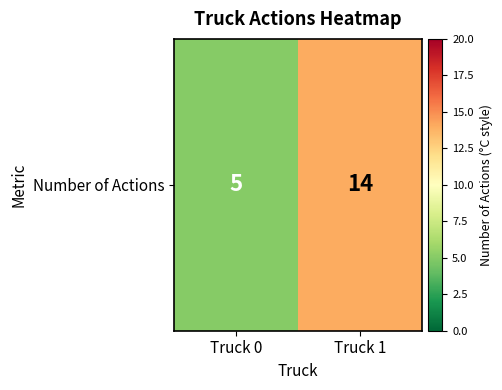

Which has a higher value, Truck 1 or Truck 0?

Truck 1